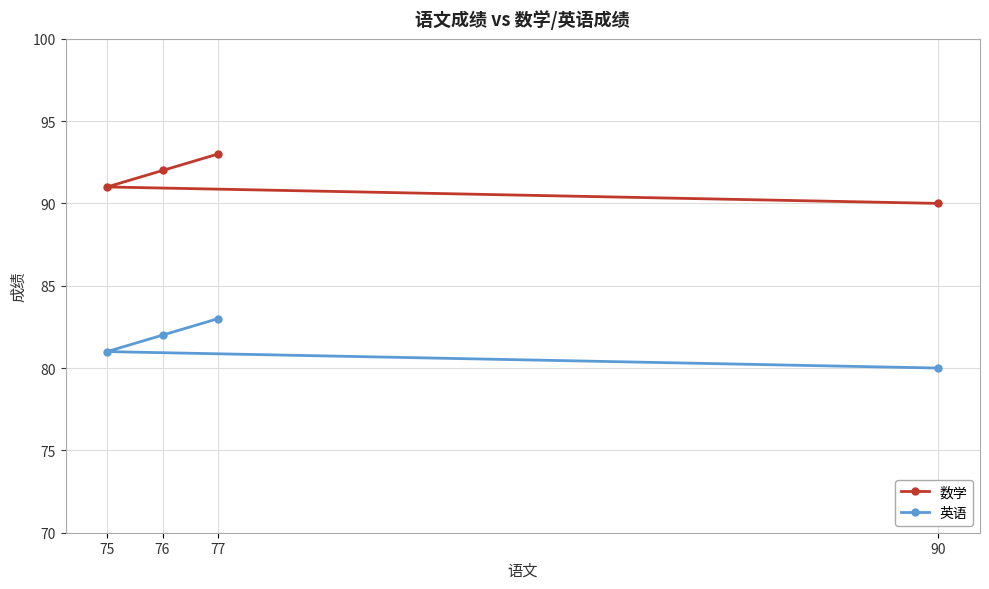

What is the value of the 数学 point at the 4th from the left?

90